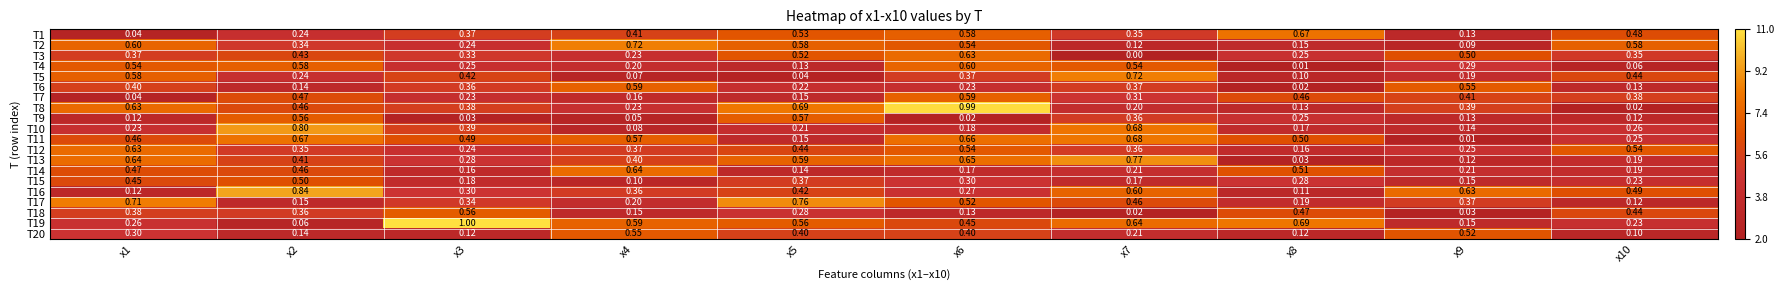

List the series in order of their peak value, lowest first.

T15, T20, T18, T9, T6, T7, T4, T3, T12, T14, T1, T11, T5, T2, T17, T13, T10, T16, T8, T19